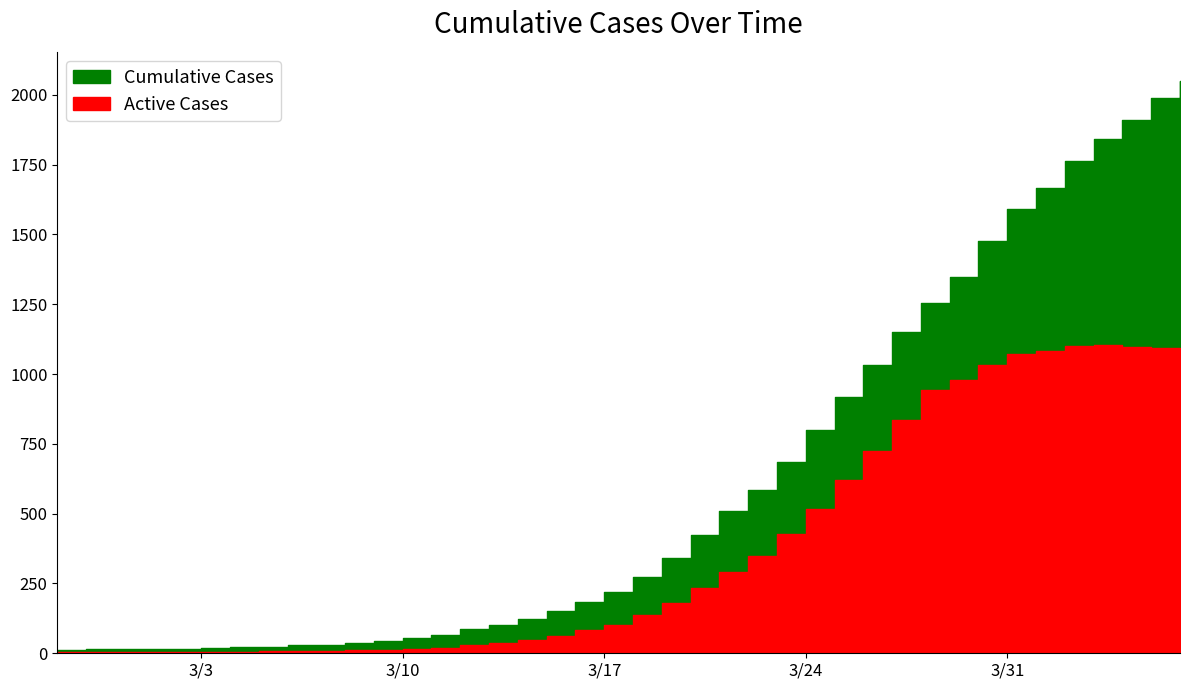

Reading right to left, transcribe all the data shown in this chart.

2049	1987	1908	1841	1764	1666	1590	1477	1348	1255	1151	1034	919	798	685	584	509	425	342	274	218	183	150	121	100	87	64	55	44	36	31	28	24	22	19	17	17	15	14	13